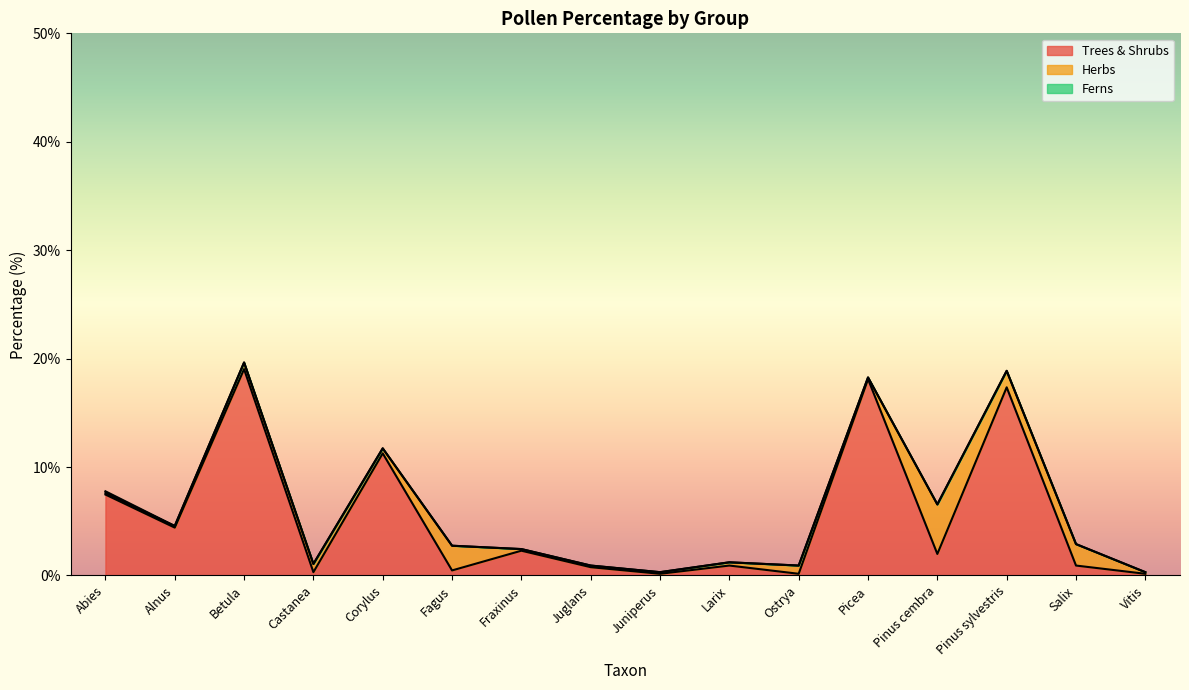

At which category is the sum across all series the highest?

Betula